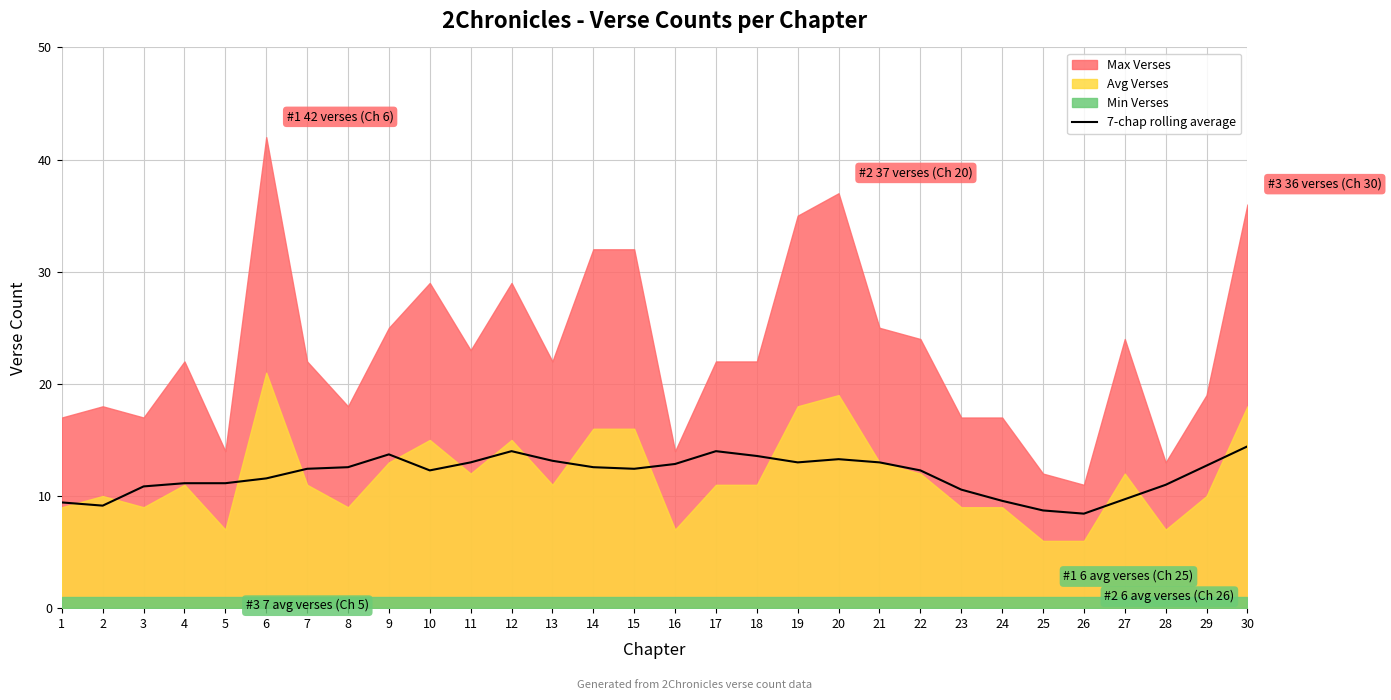

Where is the first local maximum?

9